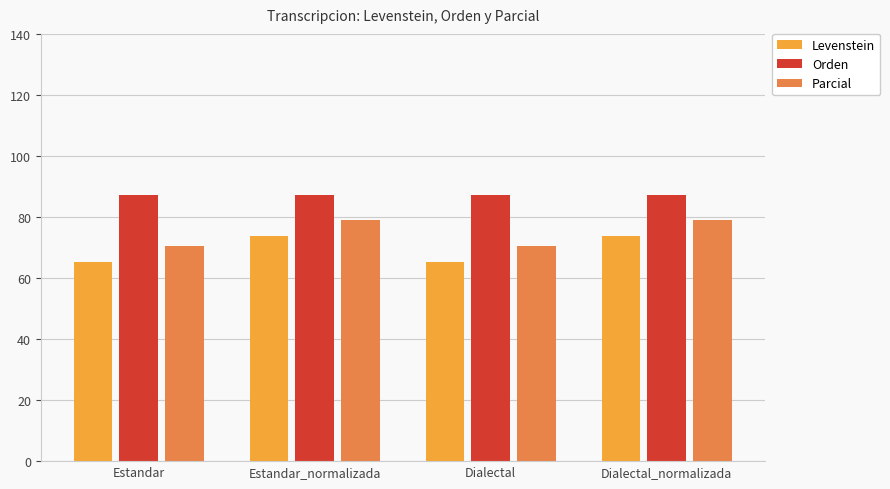

What is the label of the 4th bar from the left?

Dialectal_normalizada